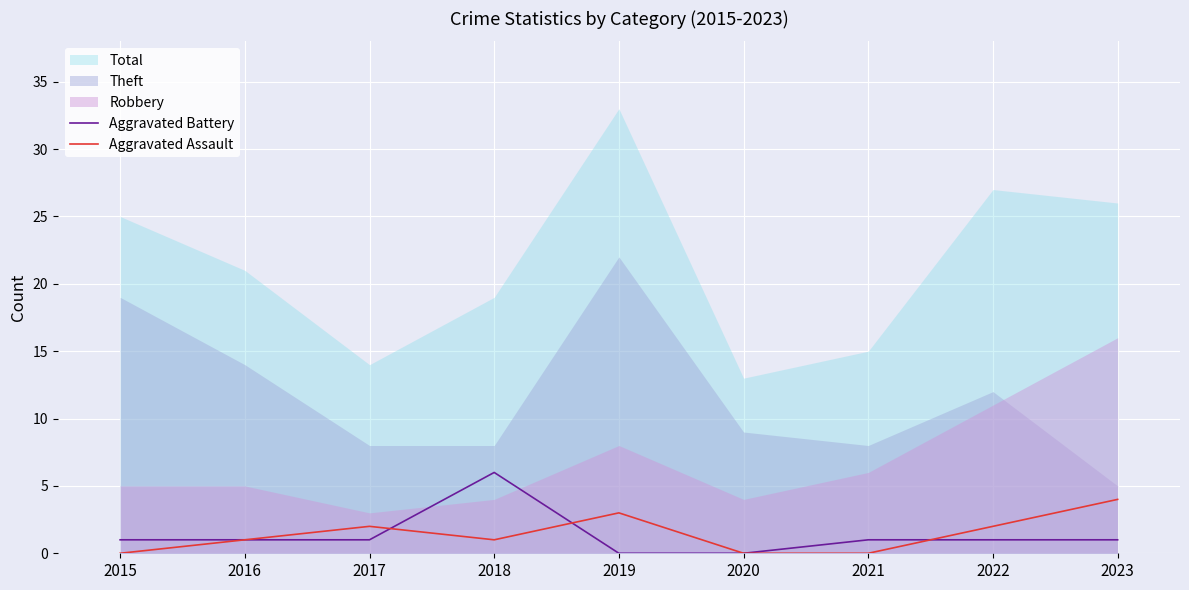

Where is Aggravated Battery nearest to the value 3?

2015